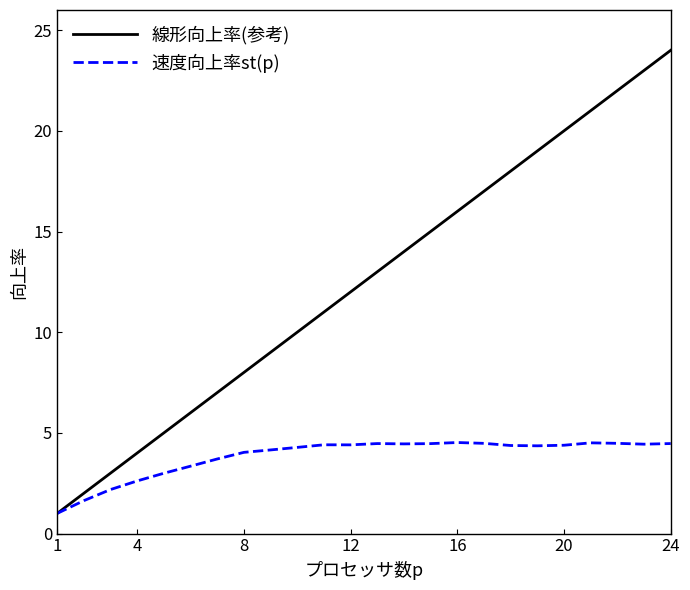

Which series has the largest total across all categories?

線形向上率(参考)